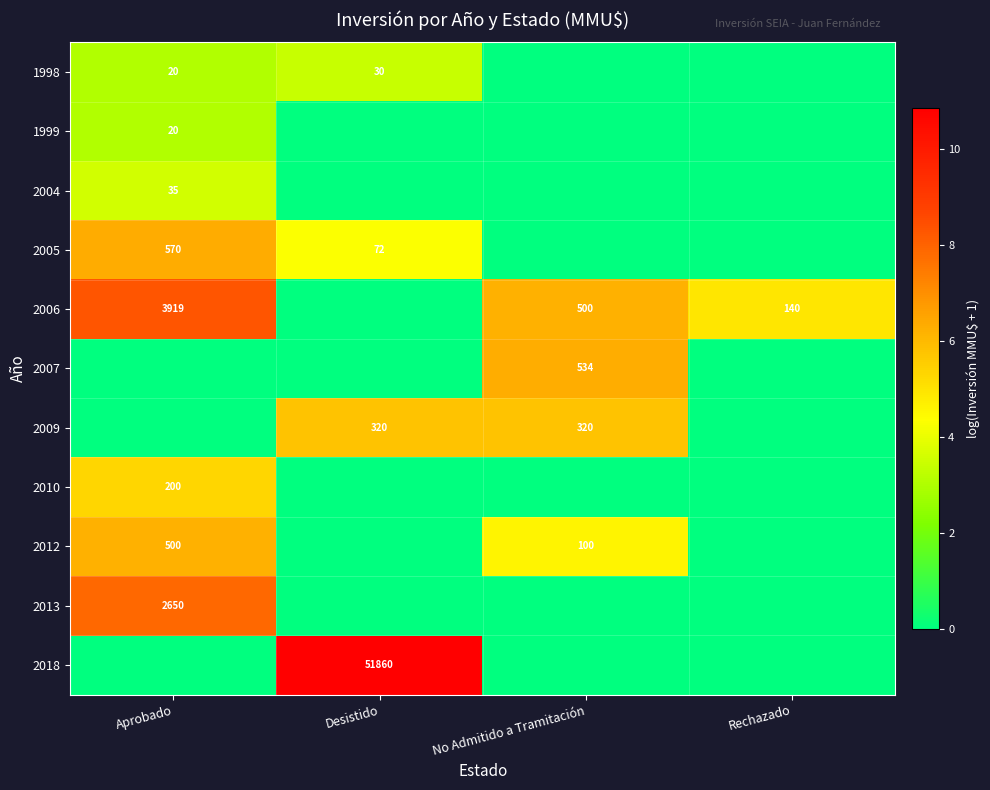

The value of 1999 at Aprobado is 7. True or false?

False